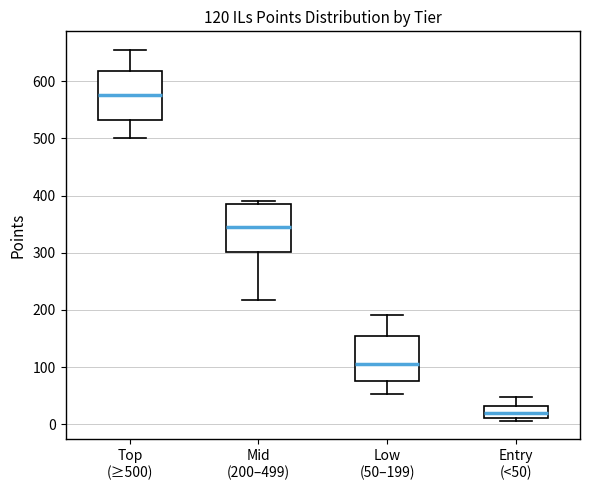

Which box's median line is the highest?

Top (≥500)